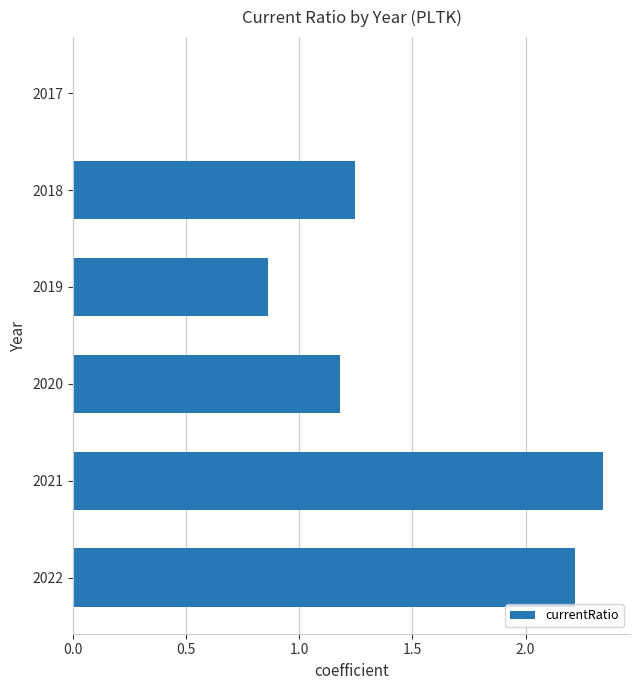

Are the bars horizontal?

Yes